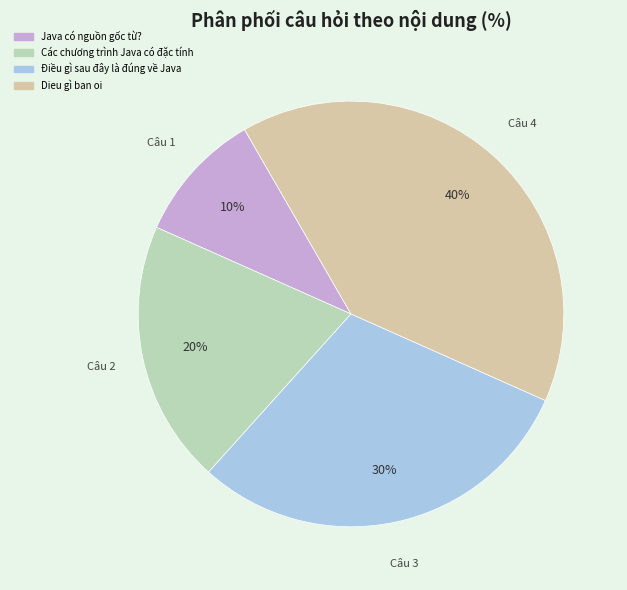

True or false: Các chương trình Java có đặc tính accounts for 20% of the total.

True